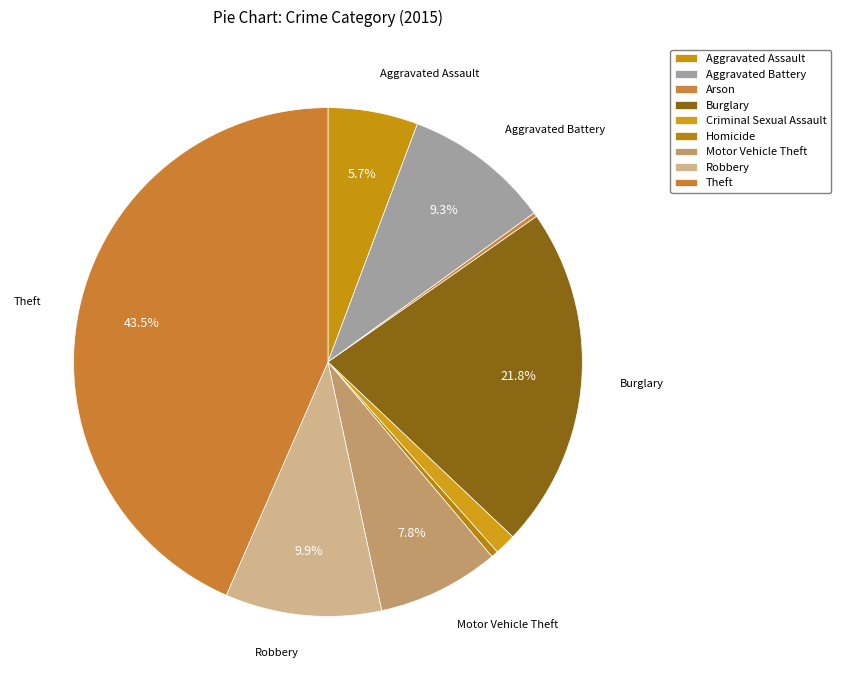

Approximately how many times larger is the value at Robbery compared to Burglary?

0.5